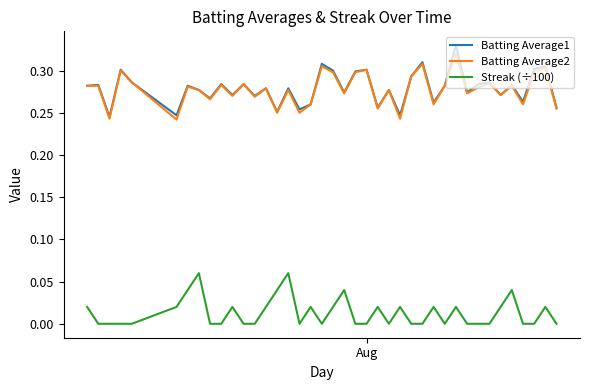

True or false: Batting Average2 and Streak (÷100) intersect in this chart.

False